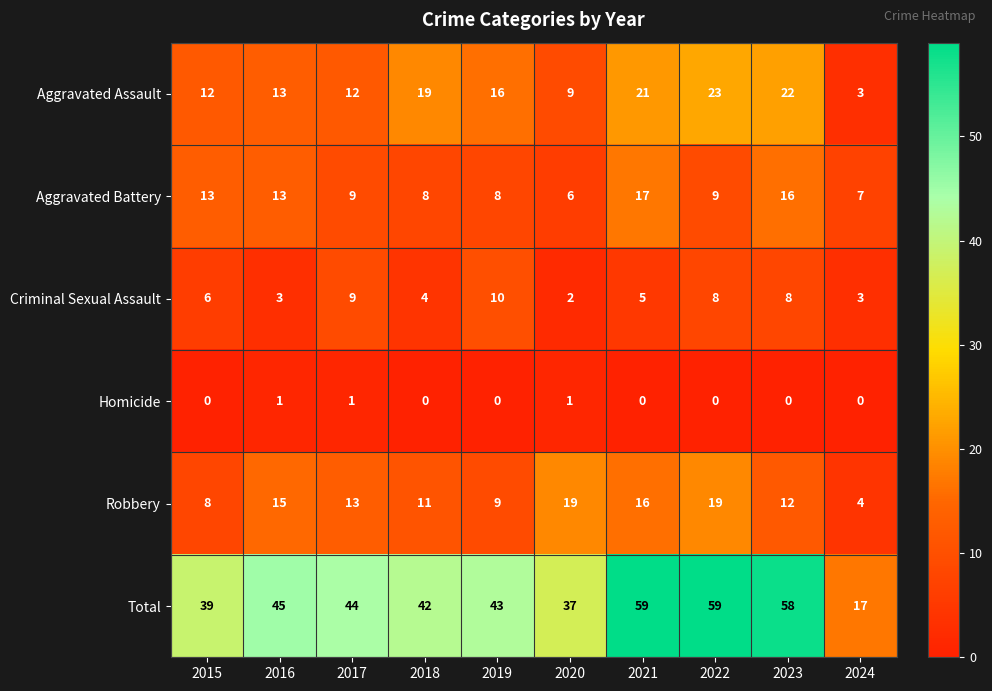

At which label is Robbery closest to 11?

2018